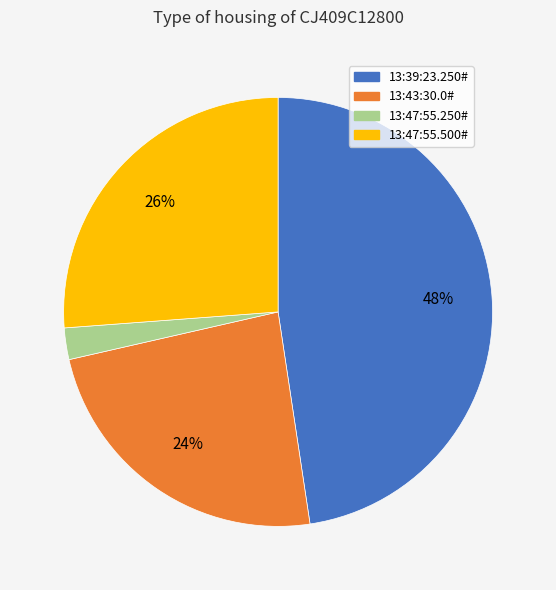

Rank the categories by value from lowest to highest.

13:47:55.250#, 13:43:30.0#, 13:47:55.500#, 13:39:23.250#